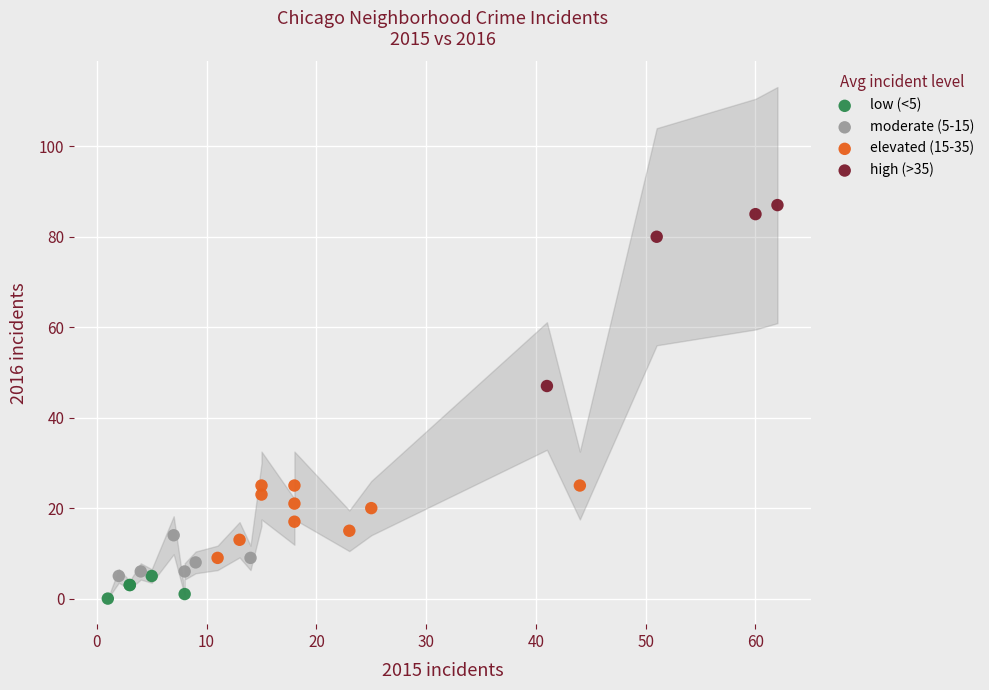

Which series contains the highest Y value?

high (>35)